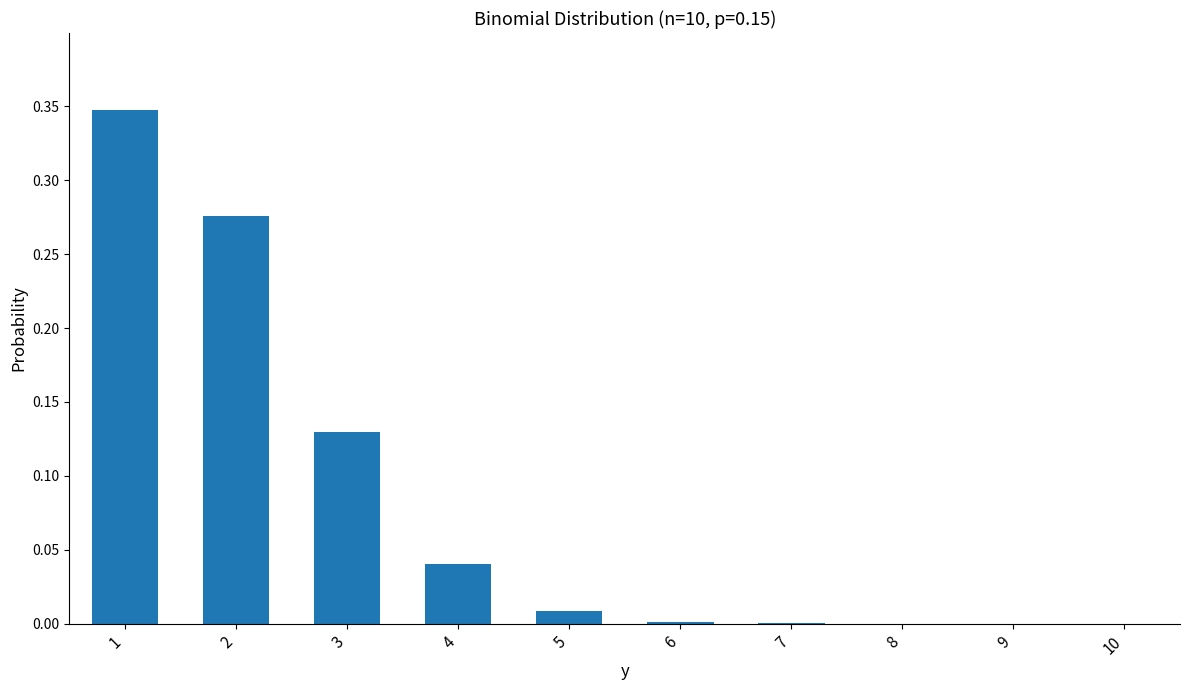

True or false: the data shows 0.0 at 5.

True